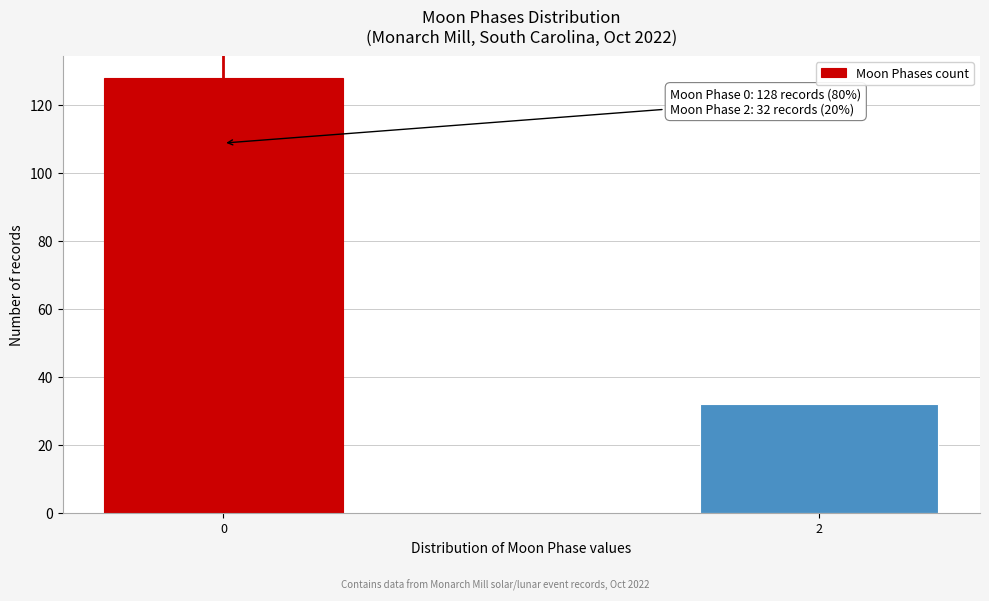

Reading left to right, transcribe all the data shown in this chart.

0=128	2=32